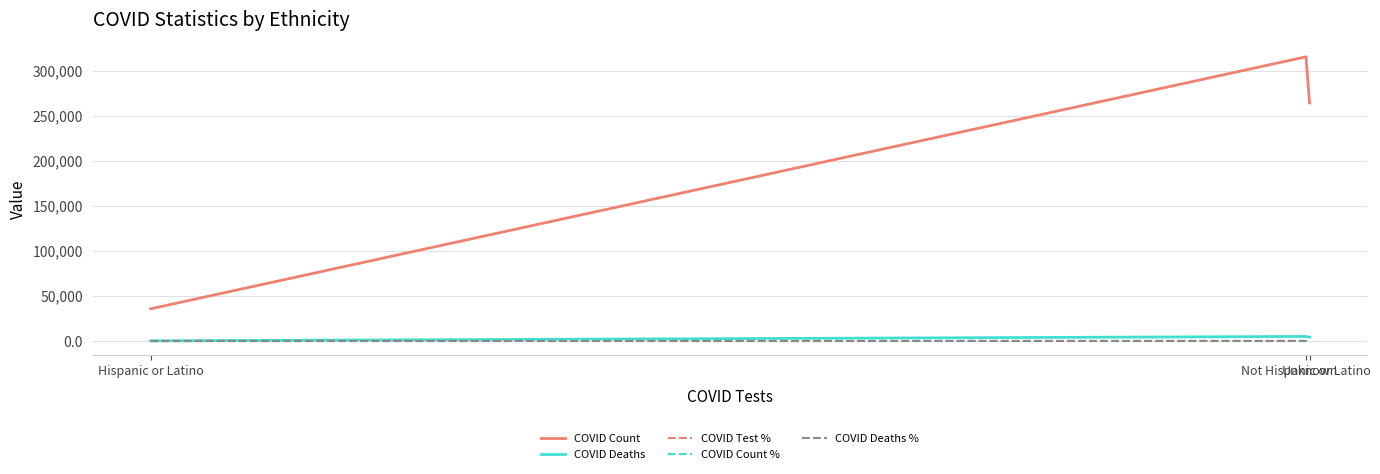

Between Hispanic or Latino and Not Hispanic or Latino, which series saw the biggest shift?

COVID Count